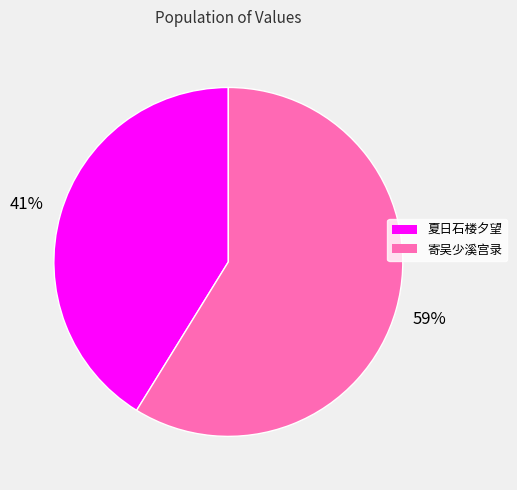

Is the sum of 寄吴少溪宫录 and 夏日石楼夕望 greater than half?

Yes